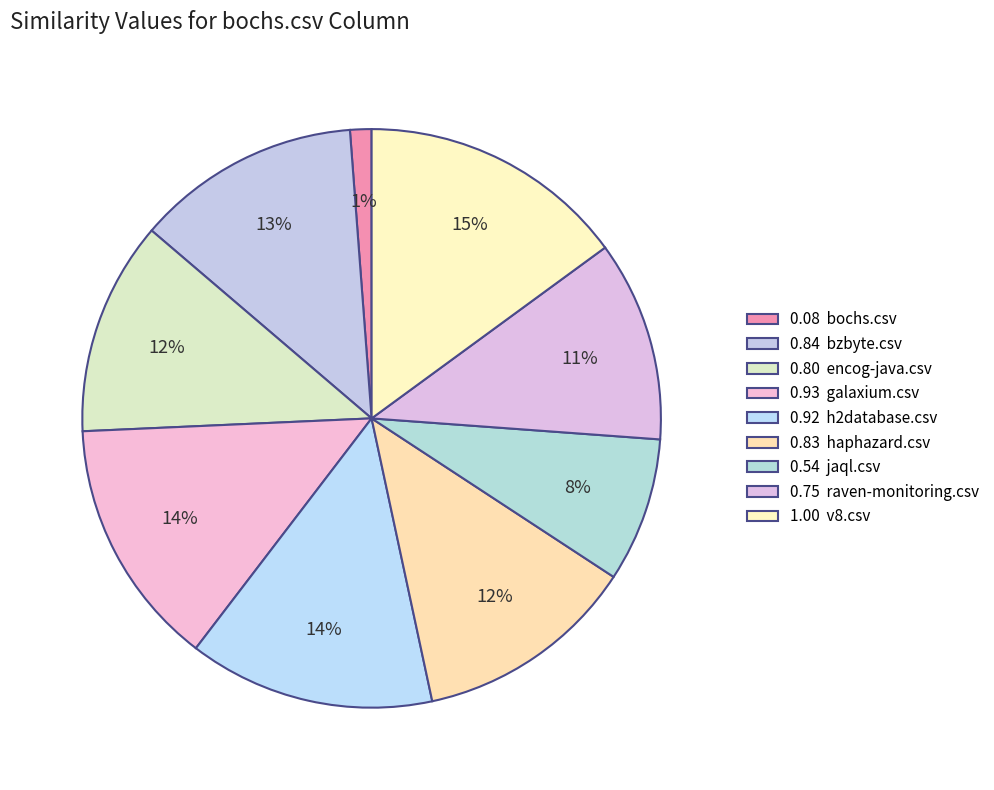

Count the number of slices in the pie.

9